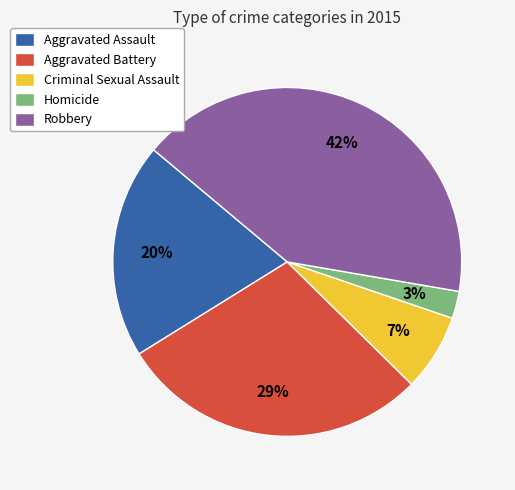

Does Robbery account for over 50% of the chart?

No